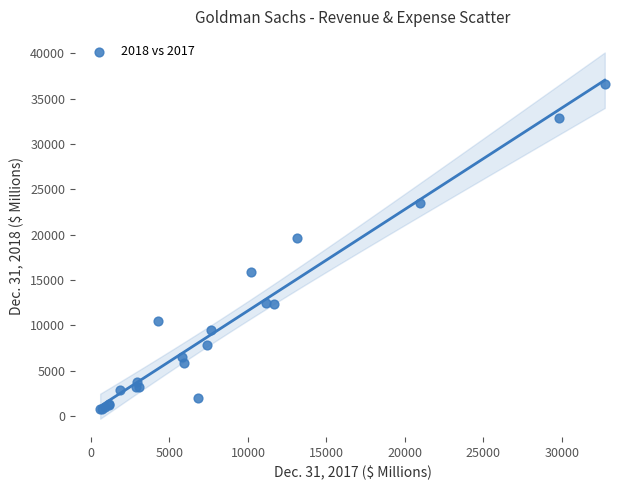

What Y value in the scatter plot is closest to 18678?

19679